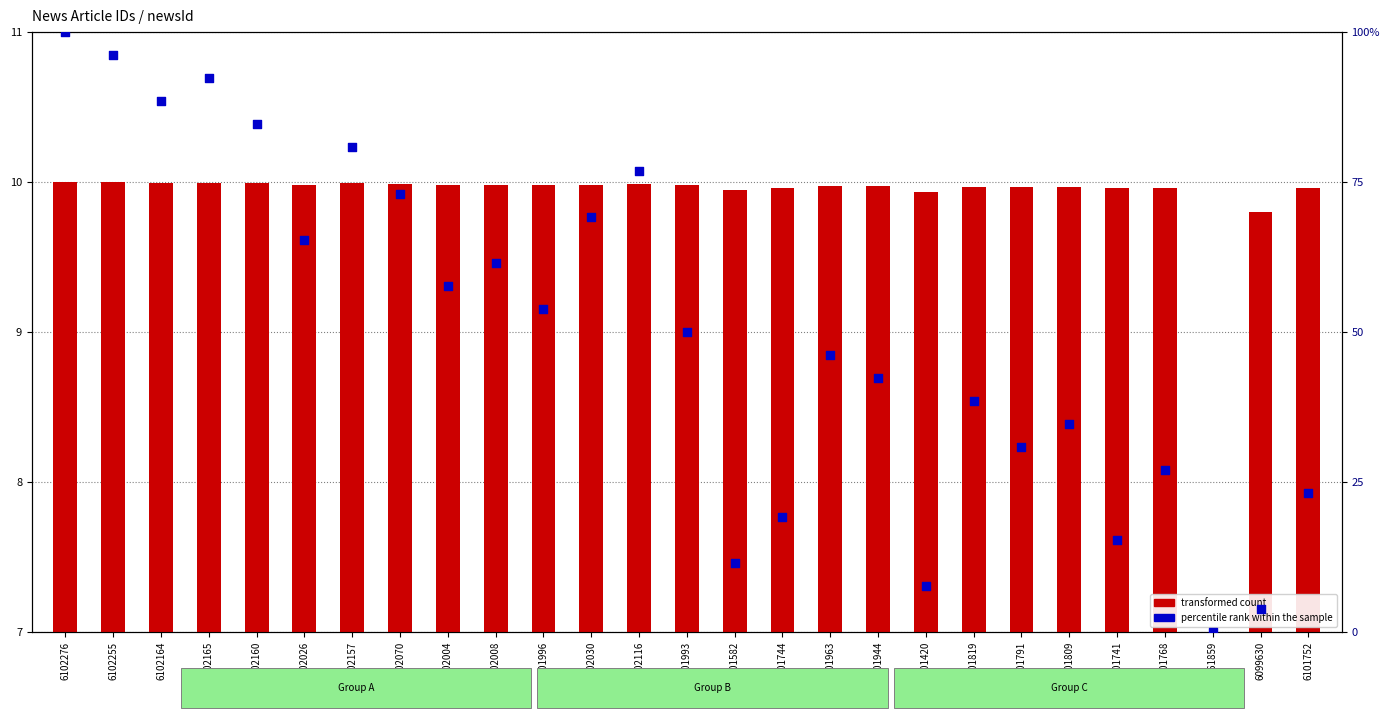

Which series has the largest total across all categories?

percentile rank within the sample